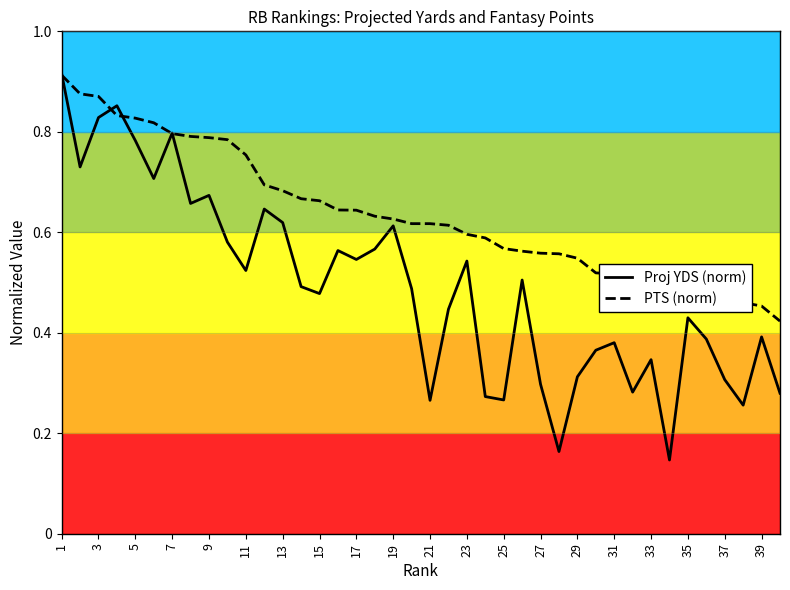

Which series has the widest spread of values?

Proj YDS (norm)